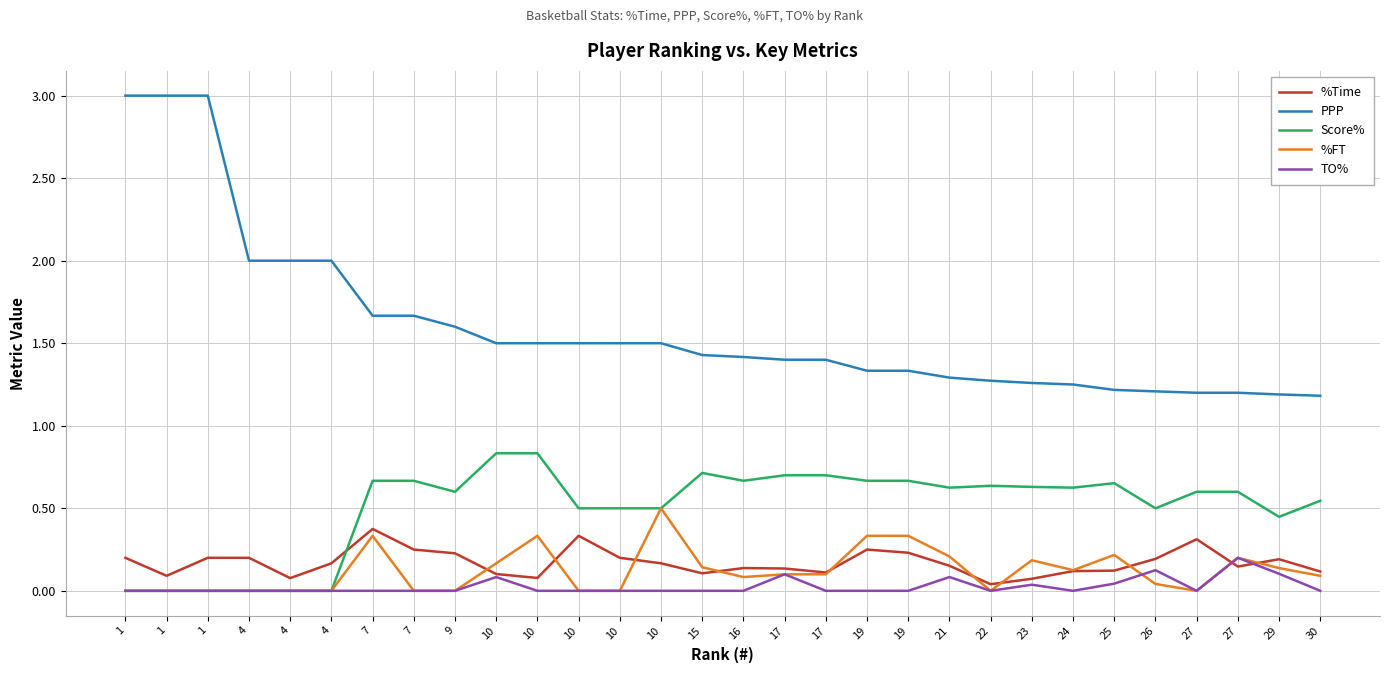

True or false: Score% and %Time intersect in this chart.

True